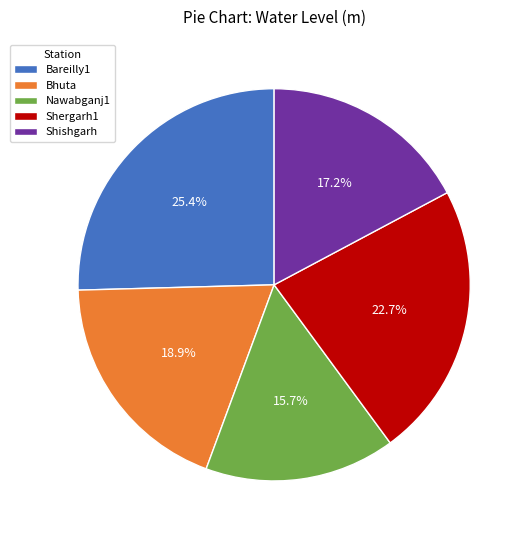

How many segments does this pie chart have?

5